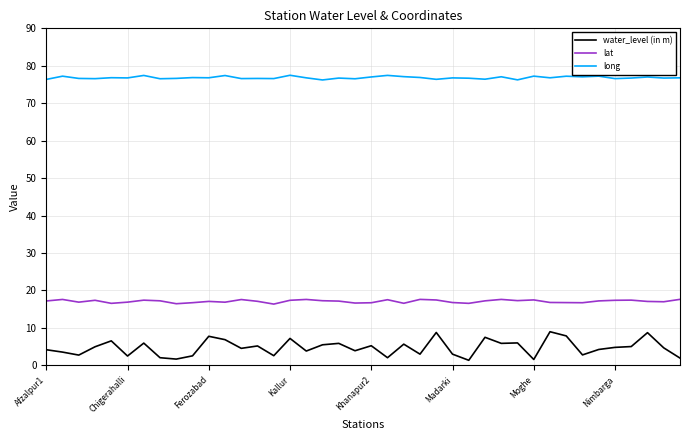

What is the highest value of the water_level (in m) series?

9.0